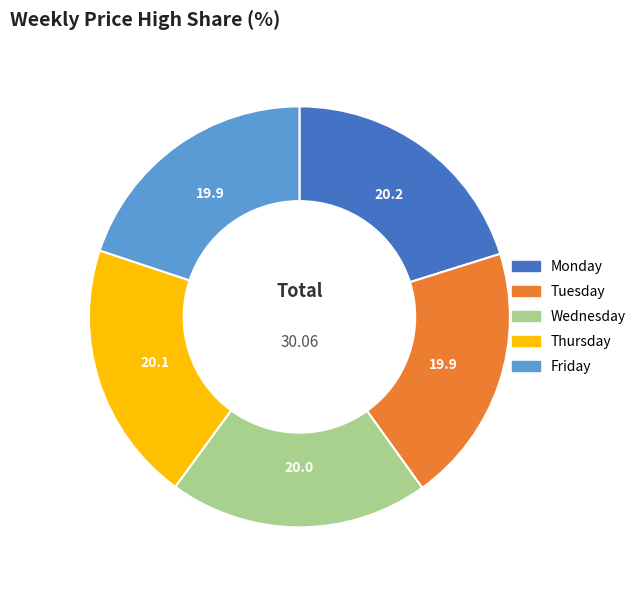

Does any single category account for the majority?

No